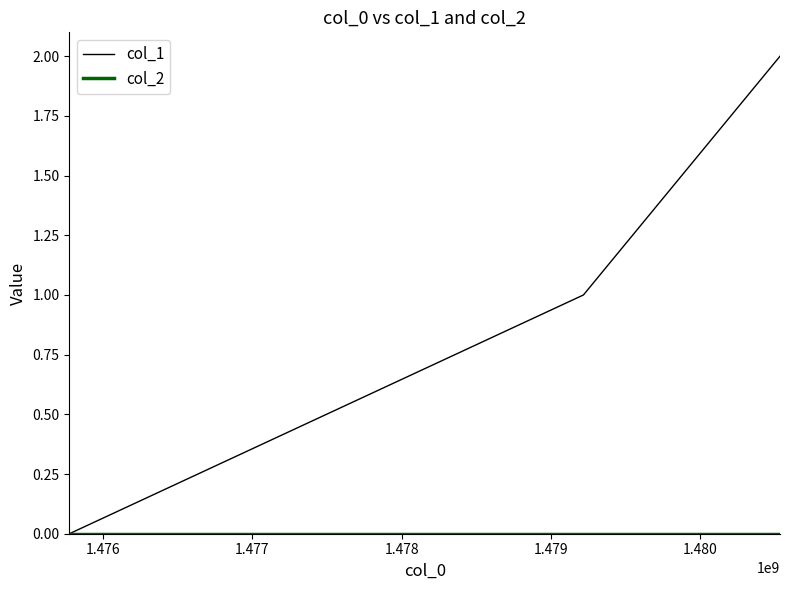

Which series has the widest spread of values?

col_1